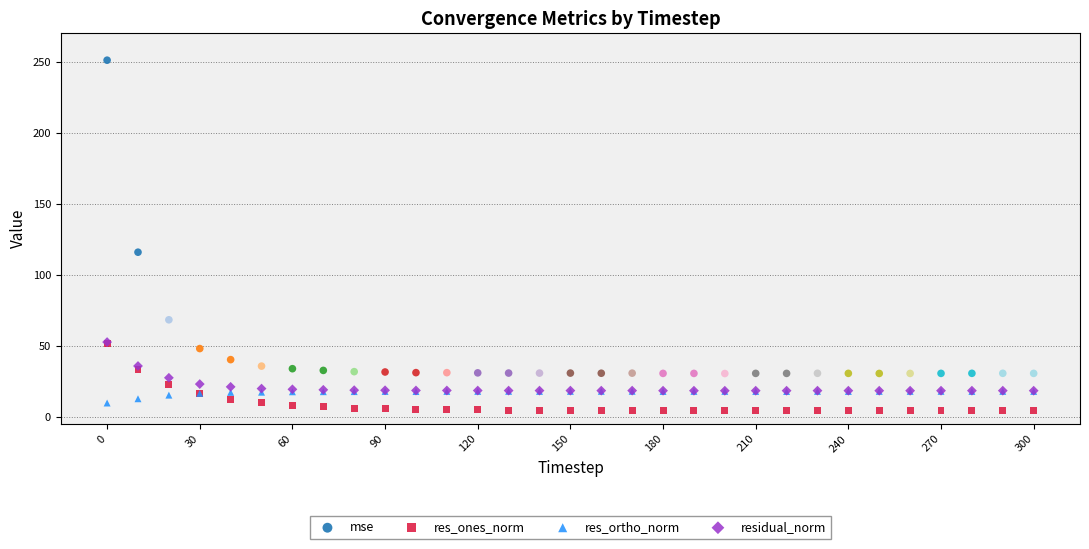

Which series has the largest Y range (max minus min)?

mse